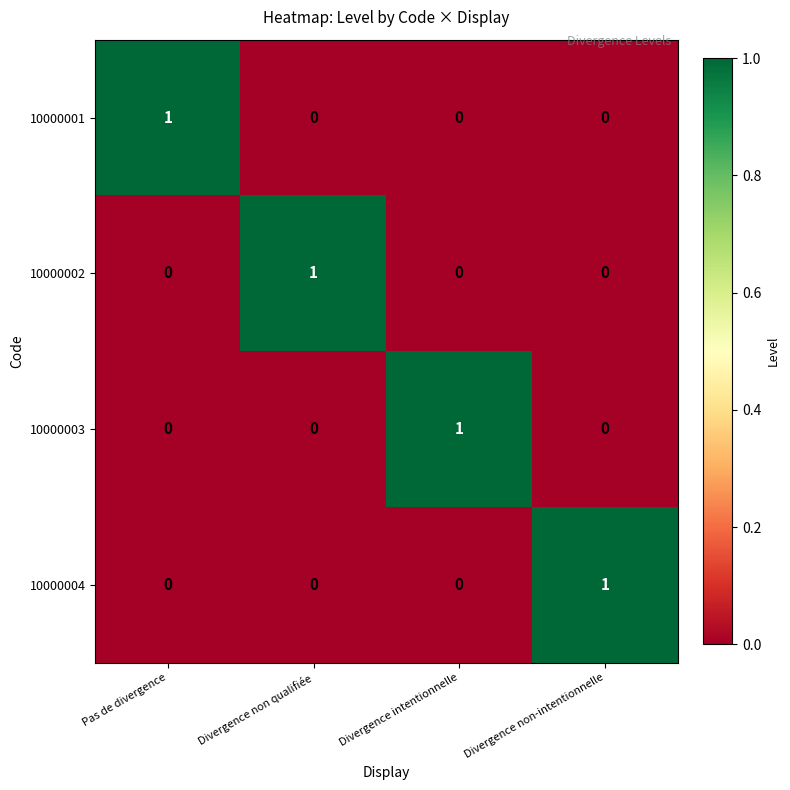

Reading right to left, transcribe all the data shown in this chart.

10000001: 0	0	0	1
10000002: 0	0	1	0
10000003: 0	1	0	0
10000004: 1	0	0	0